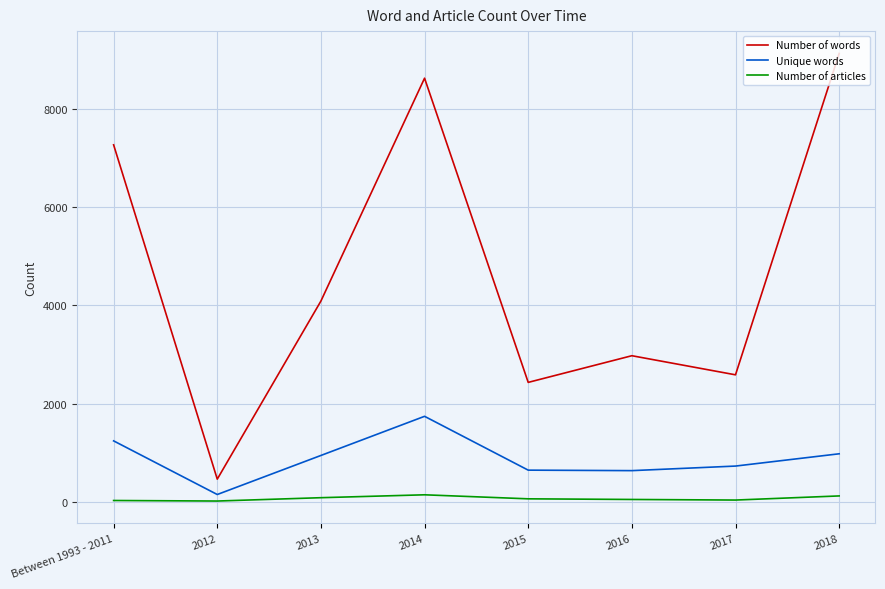

What is the maximum value for Unique words?

1739